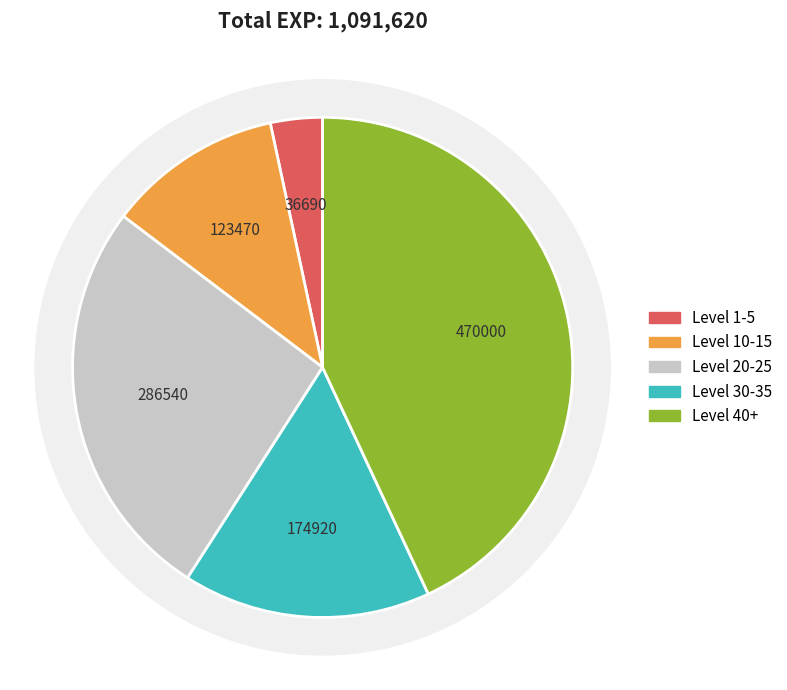

Which slice is the smallest?

1